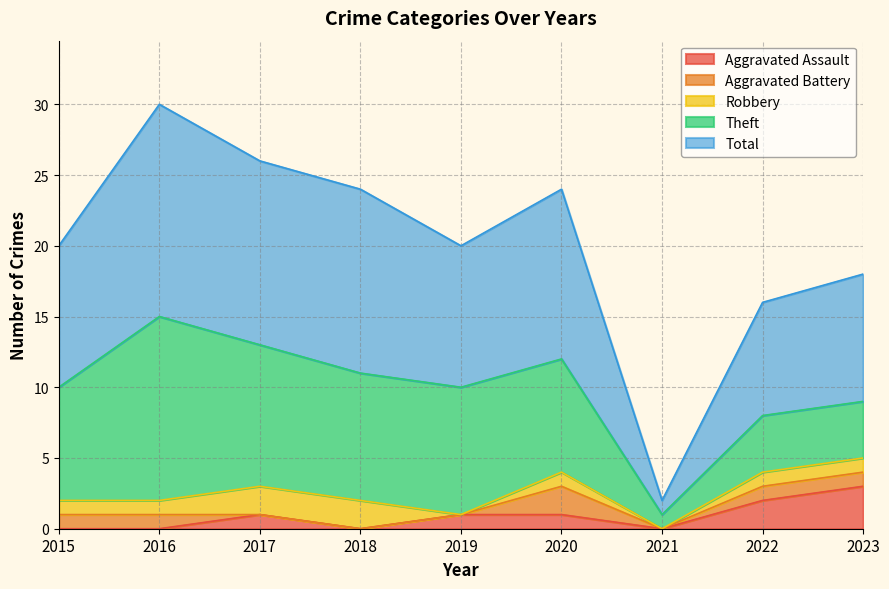

Between 2022 and 2020, which is larger?

2022